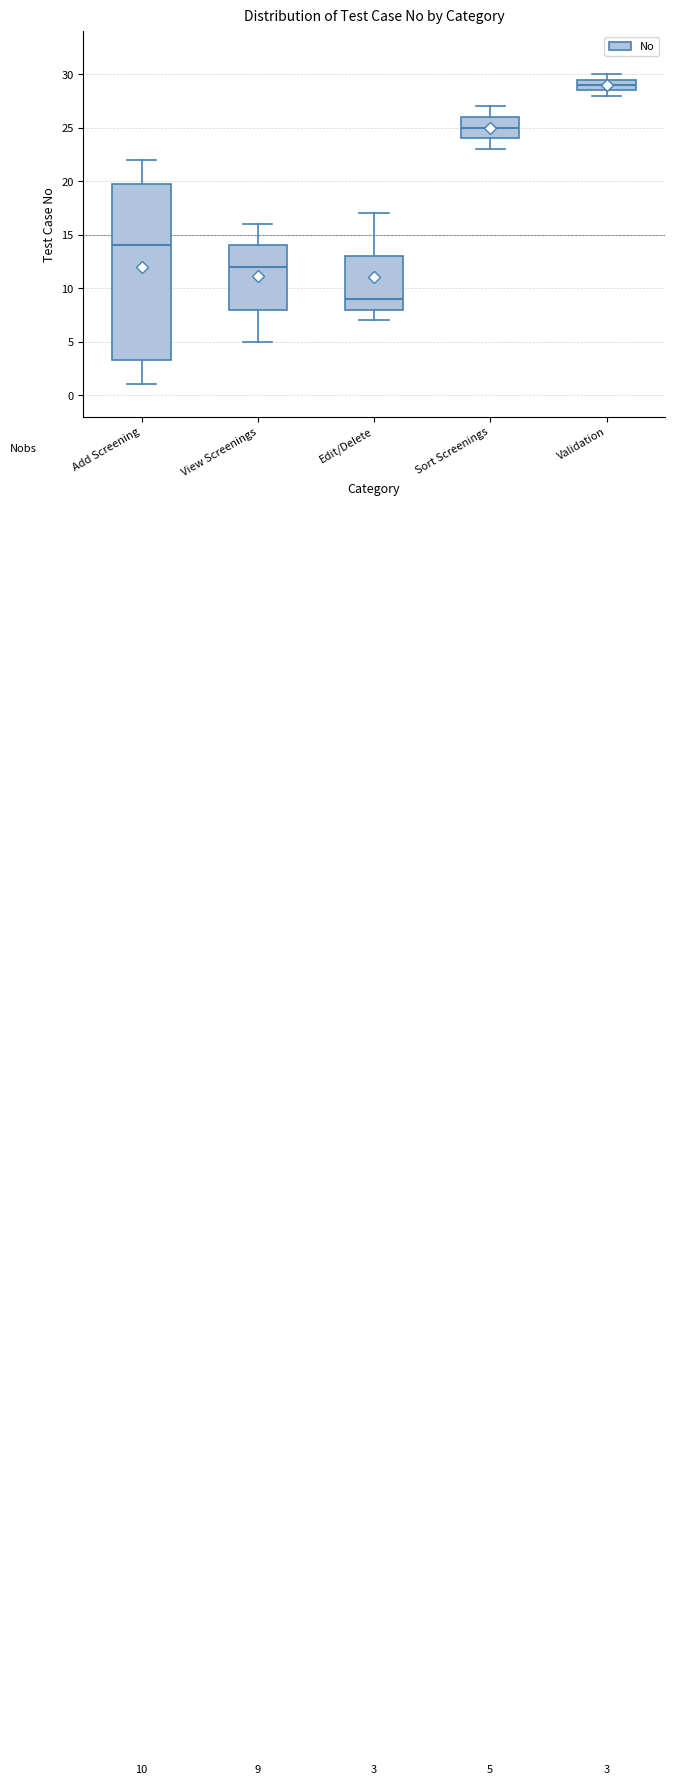

Which box's median line is the highest?

Validation